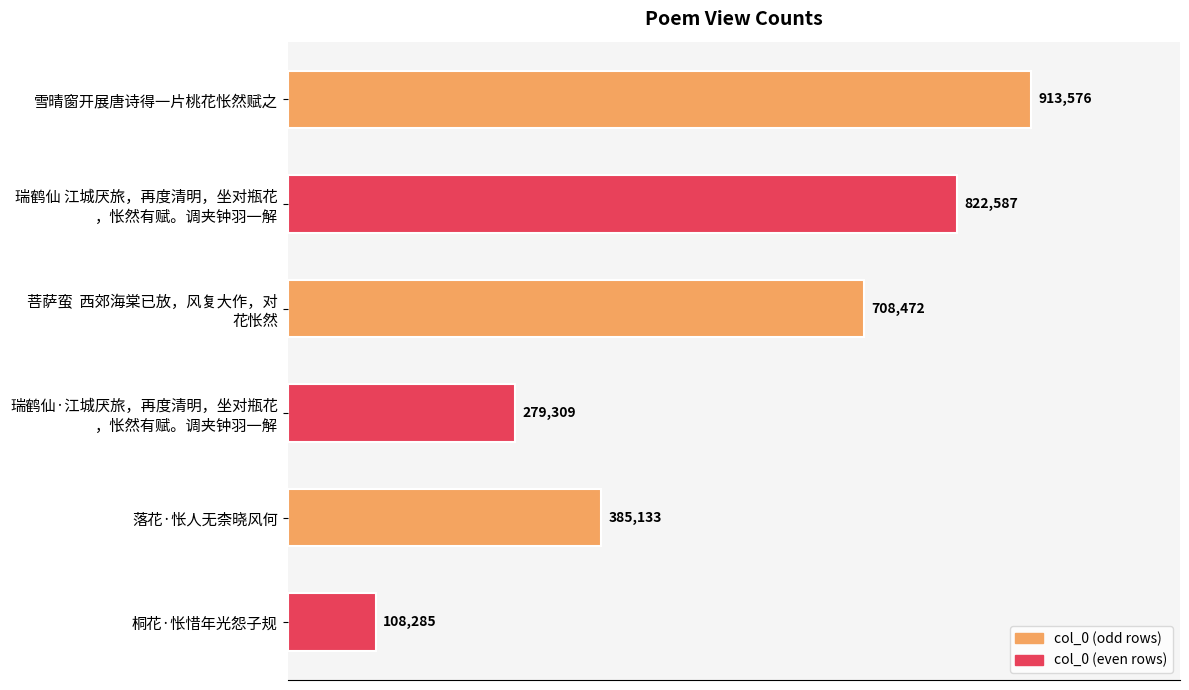

Does the chart contain any negative values?

No